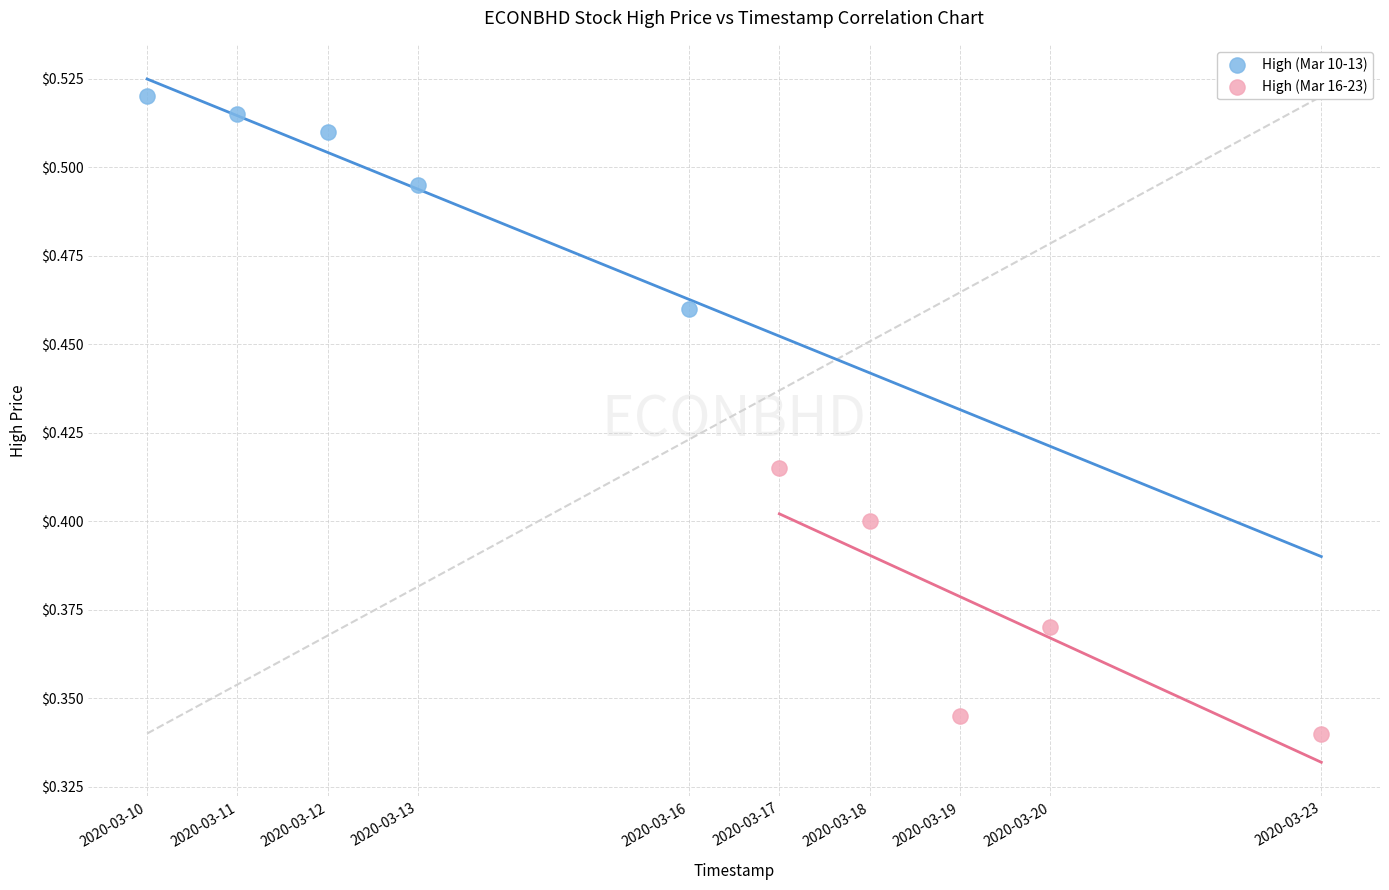

What are all the series names shown in the legend?

High (Mar 10-13), High (Mar 16-23)